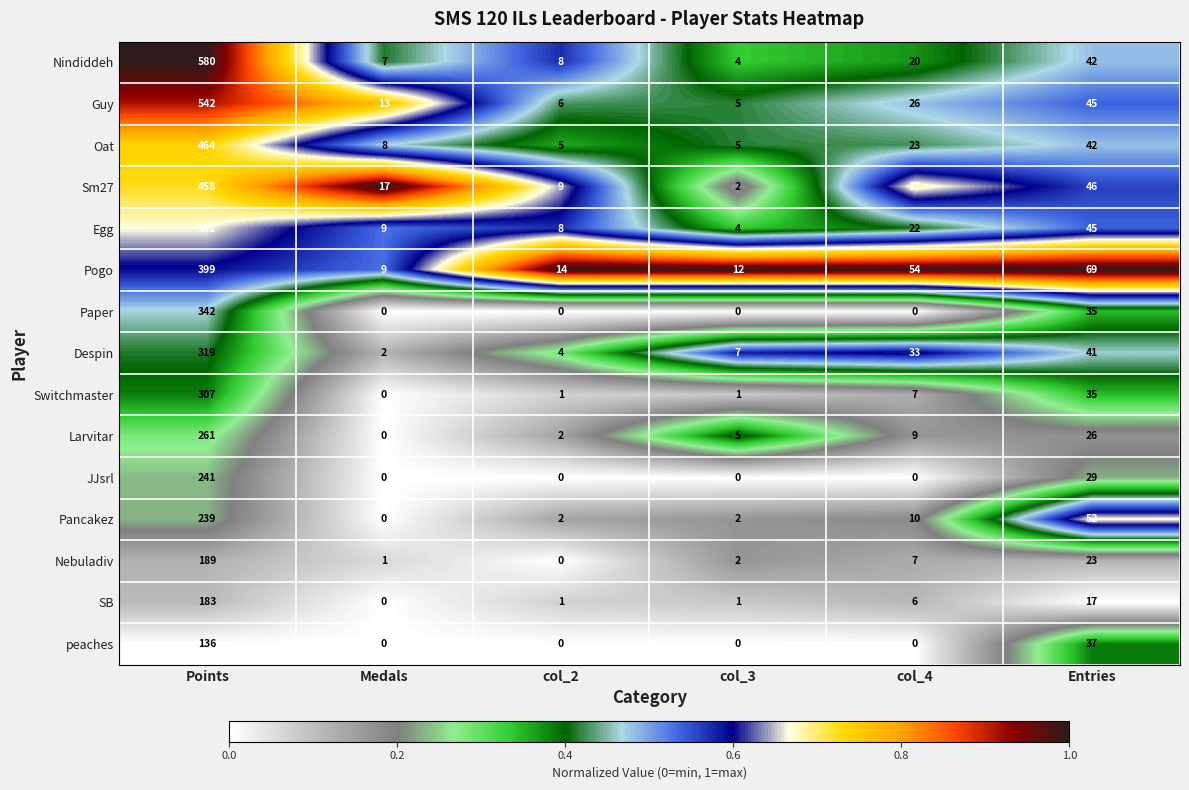

Which series changed the most between col_2 and Entries?

Pogo